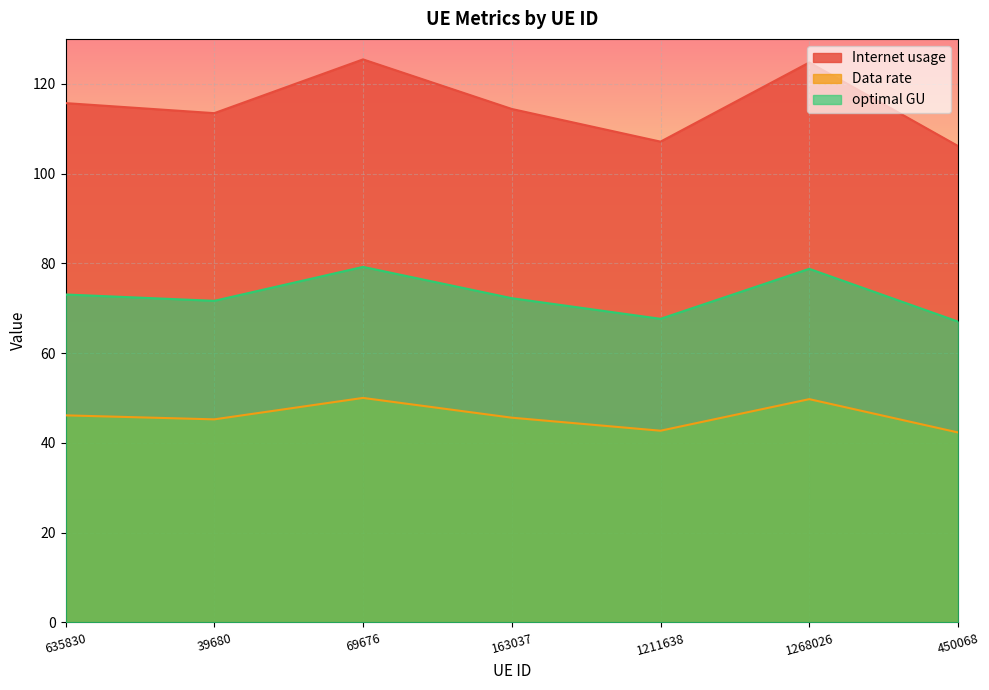

What is the difference between the highest and lowest values at 39680?

68.2